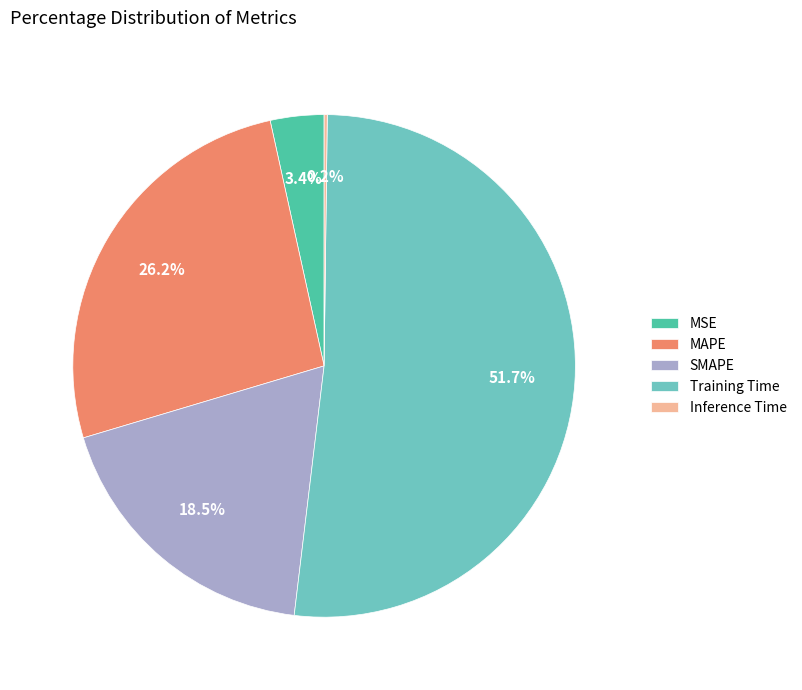

What is the largest slice in the pie chart?

Training Time